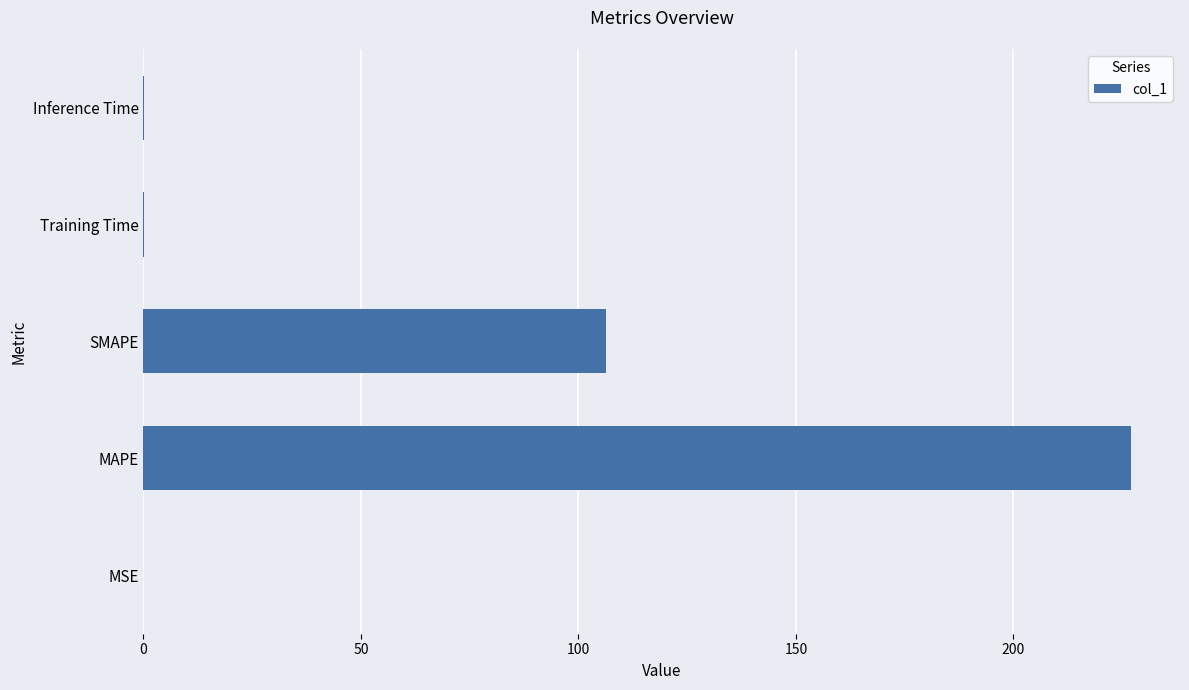

At which label is the value closest to 113?

SMAPE